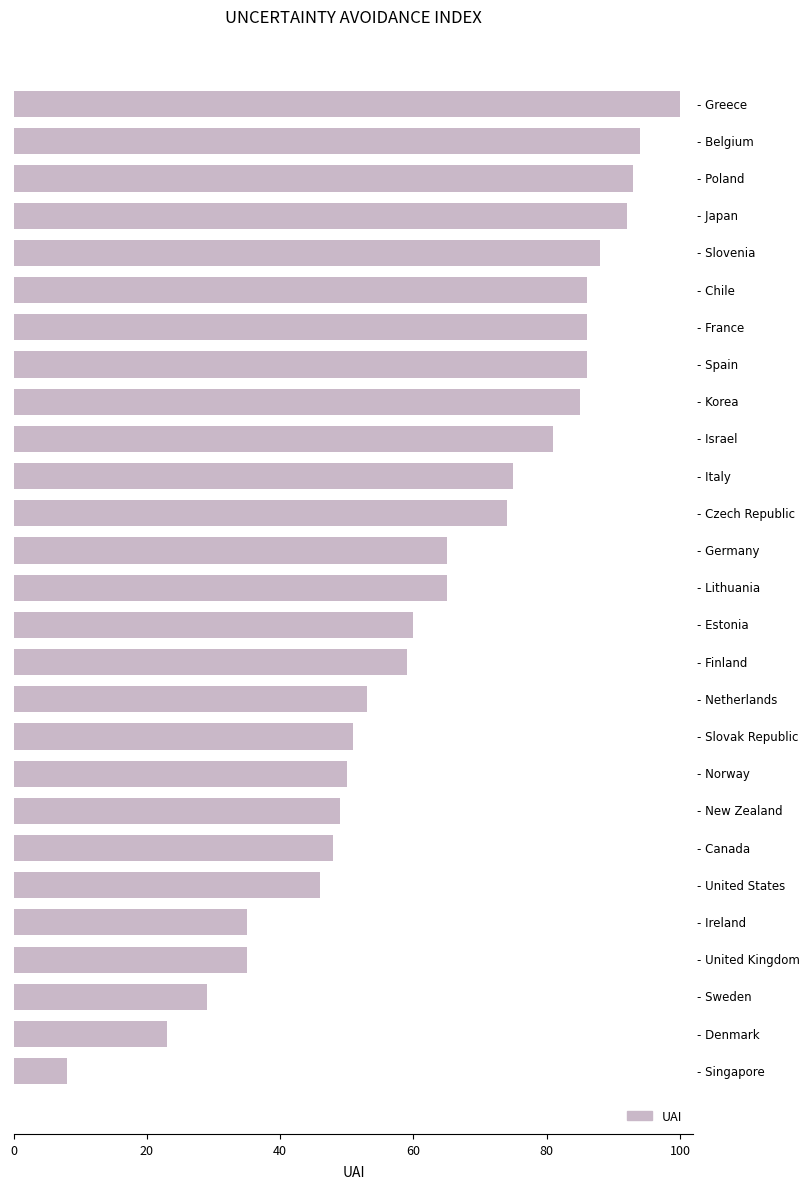

What is the sum of all values?

1716